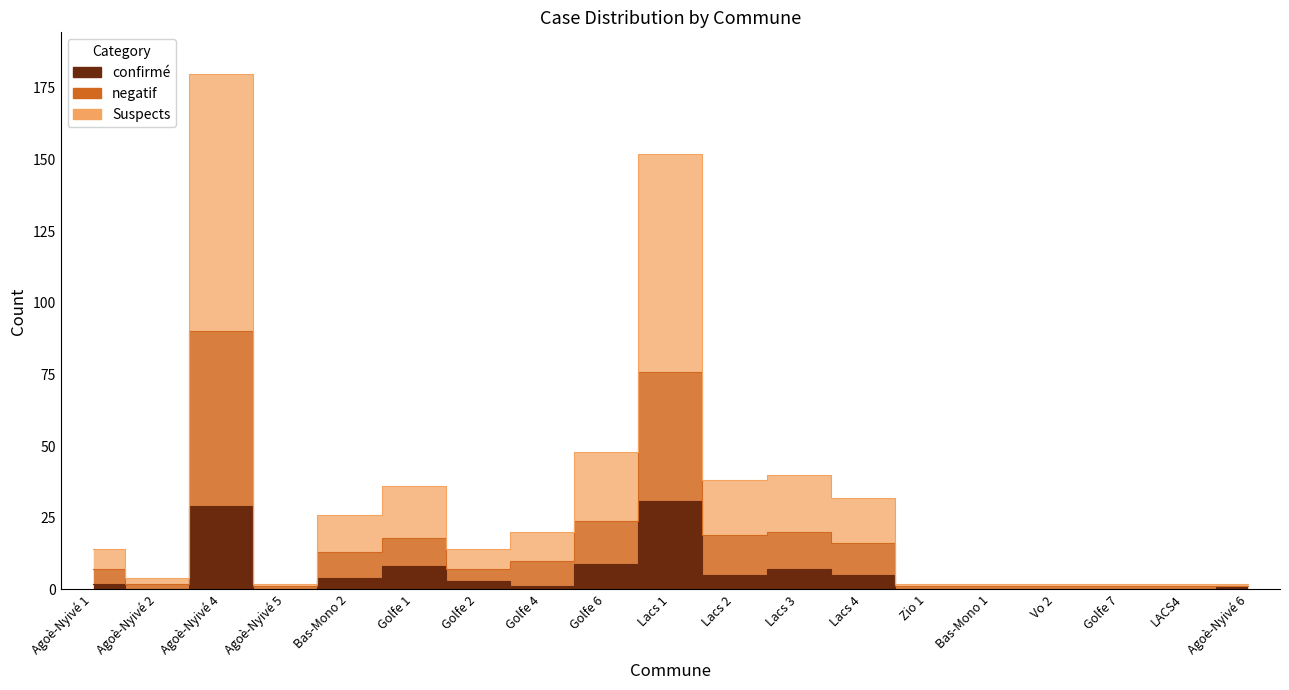

What is the greatest value displayed?

180